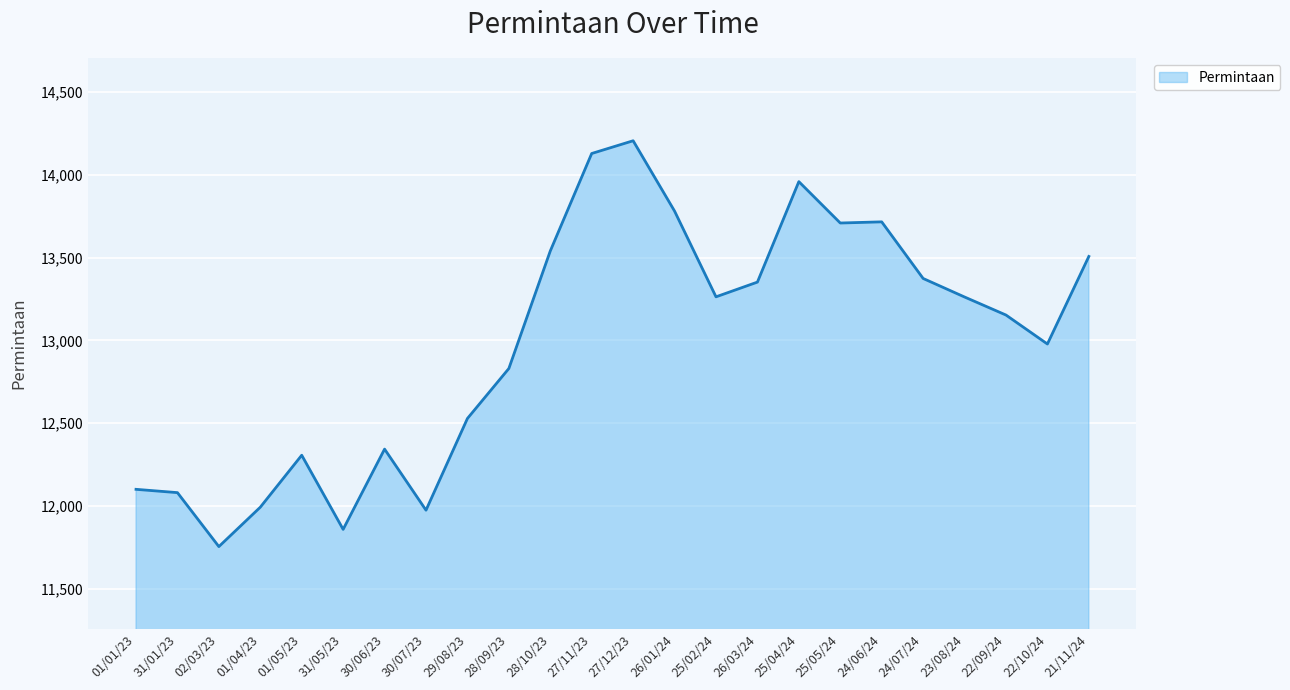

What is the difference between the maximum and minimum values?

2452